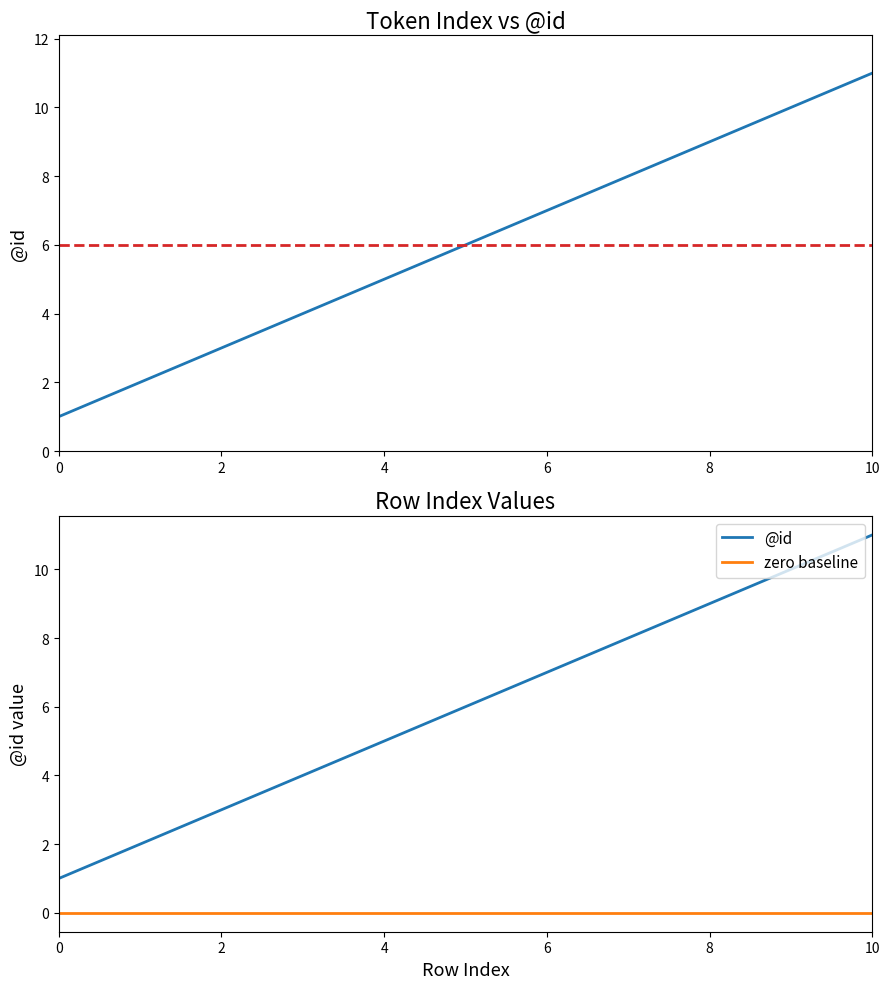

Reading left to right, list all the values displayed in this chart.

0=1	1=2	2=3	3=4	4=5	5=6	6=7	7=8	8=9	9=10	10=11